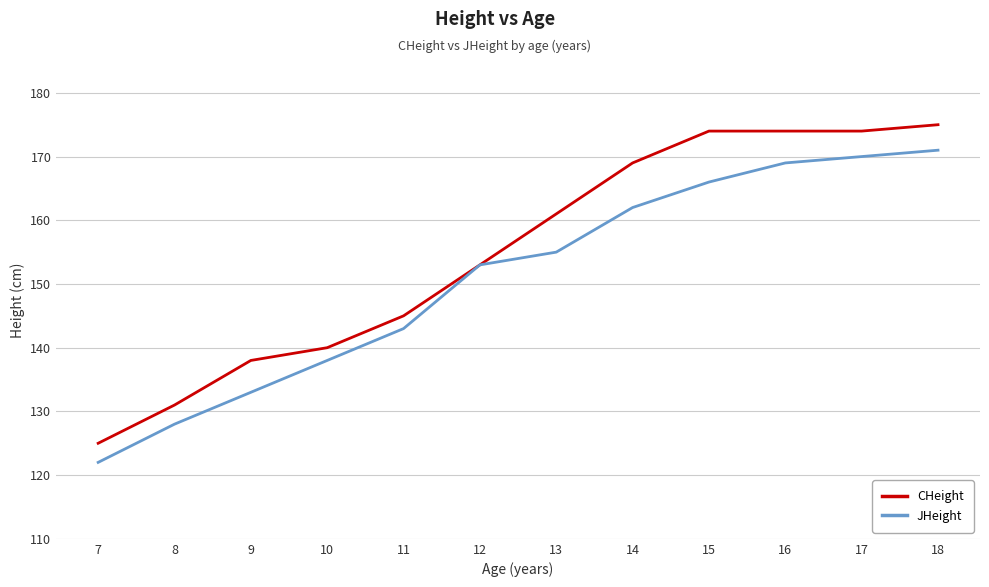

What is the average value of the CHeight series?

155